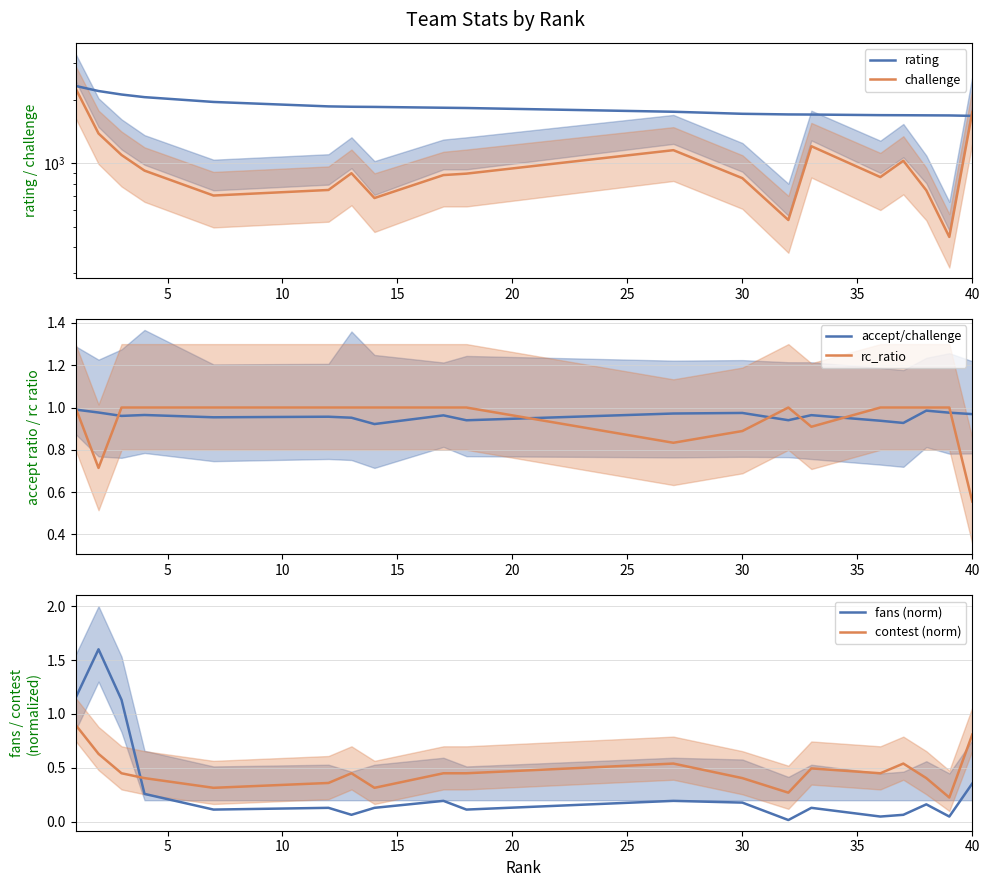

Does the chart have visible grid lines?

Yes